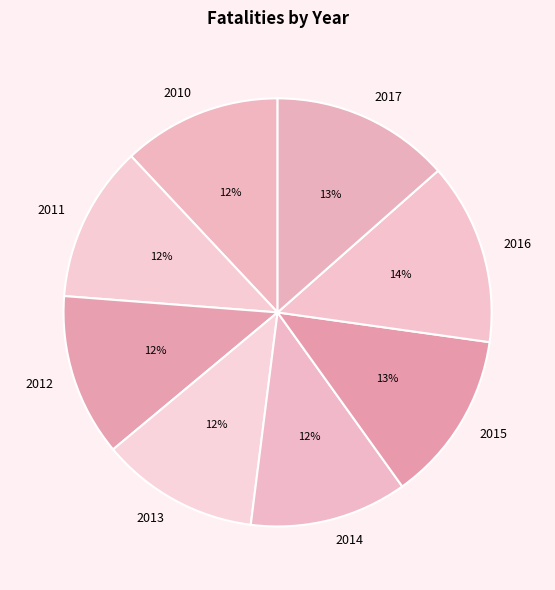

Approximately how many times larger is the value at 2012 compared to 2017?

0.9